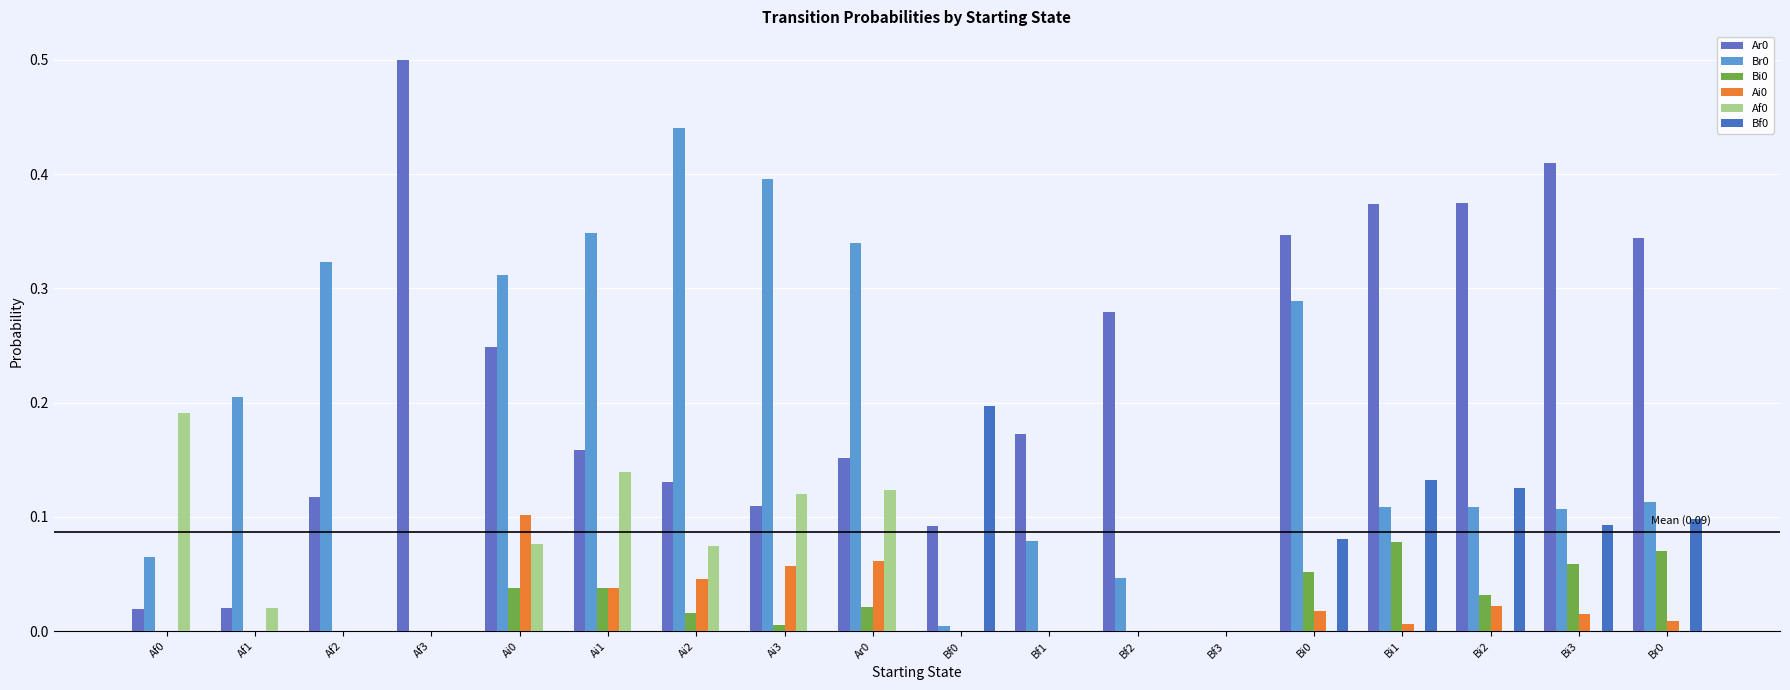

What position from the right is Bi1?

4